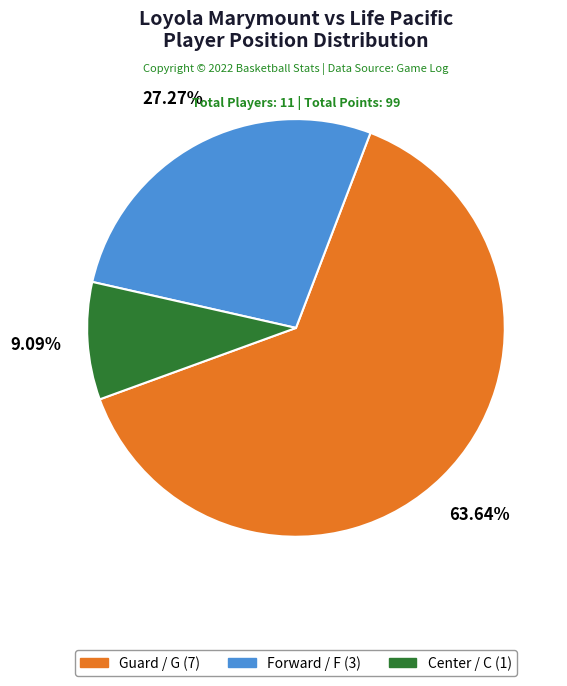

Does any single category account for the majority?

Yes